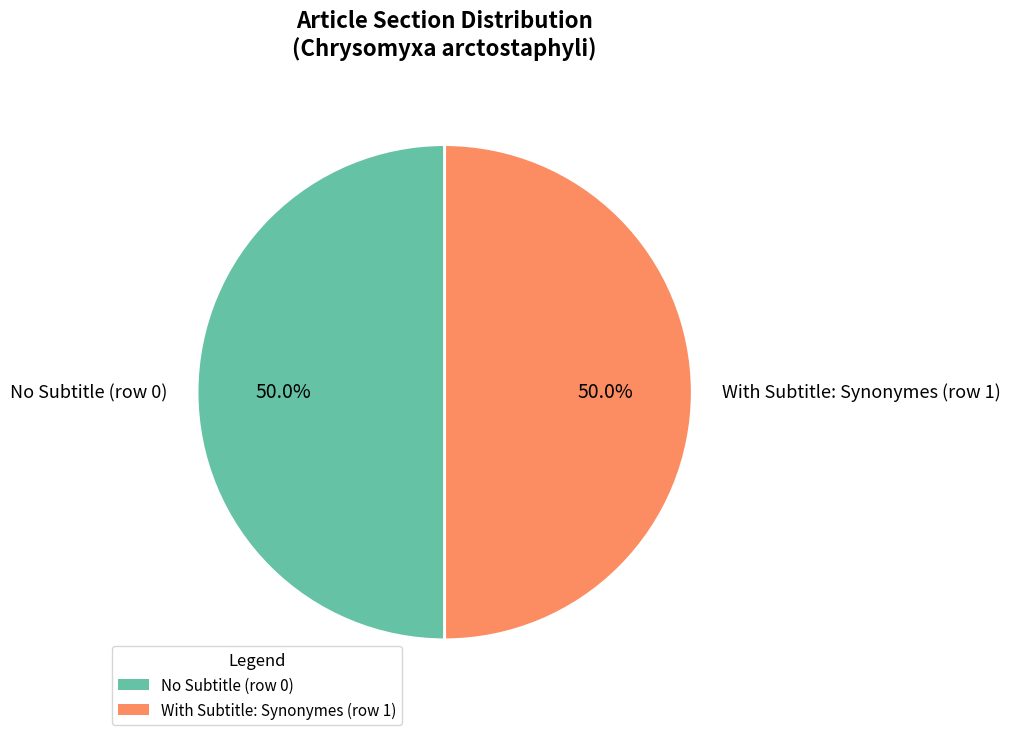

Approximately how many times larger is the value at No Subtitle (row 0) compared to With Subtitle: Synonymes (row 1)?

1.0